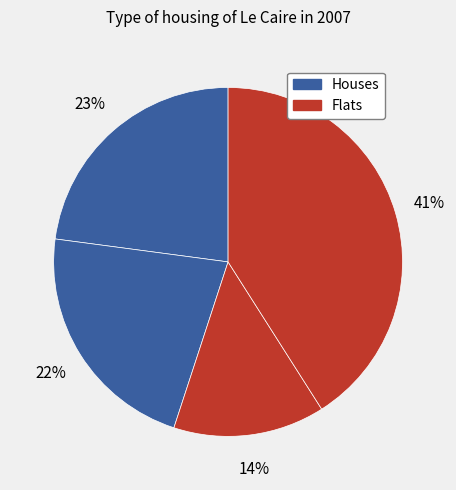

How many slices are in this pie chart?

4